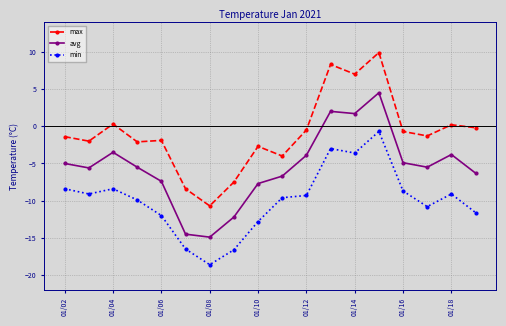

Which series has the widest spread of values?

max